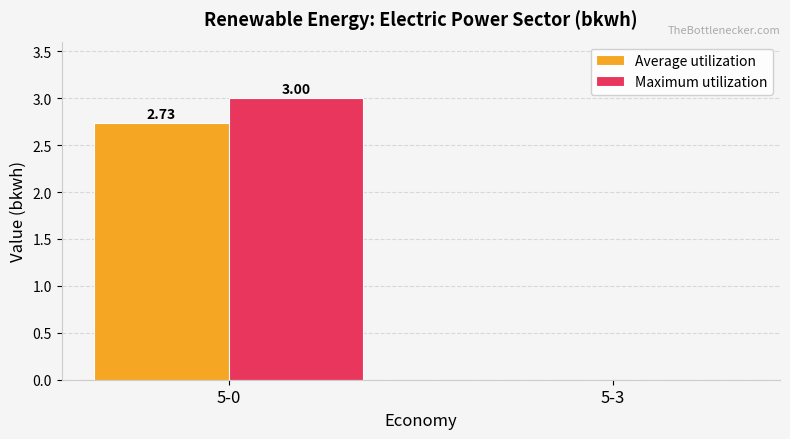

At which category is the sum across all series the highest?

5-0